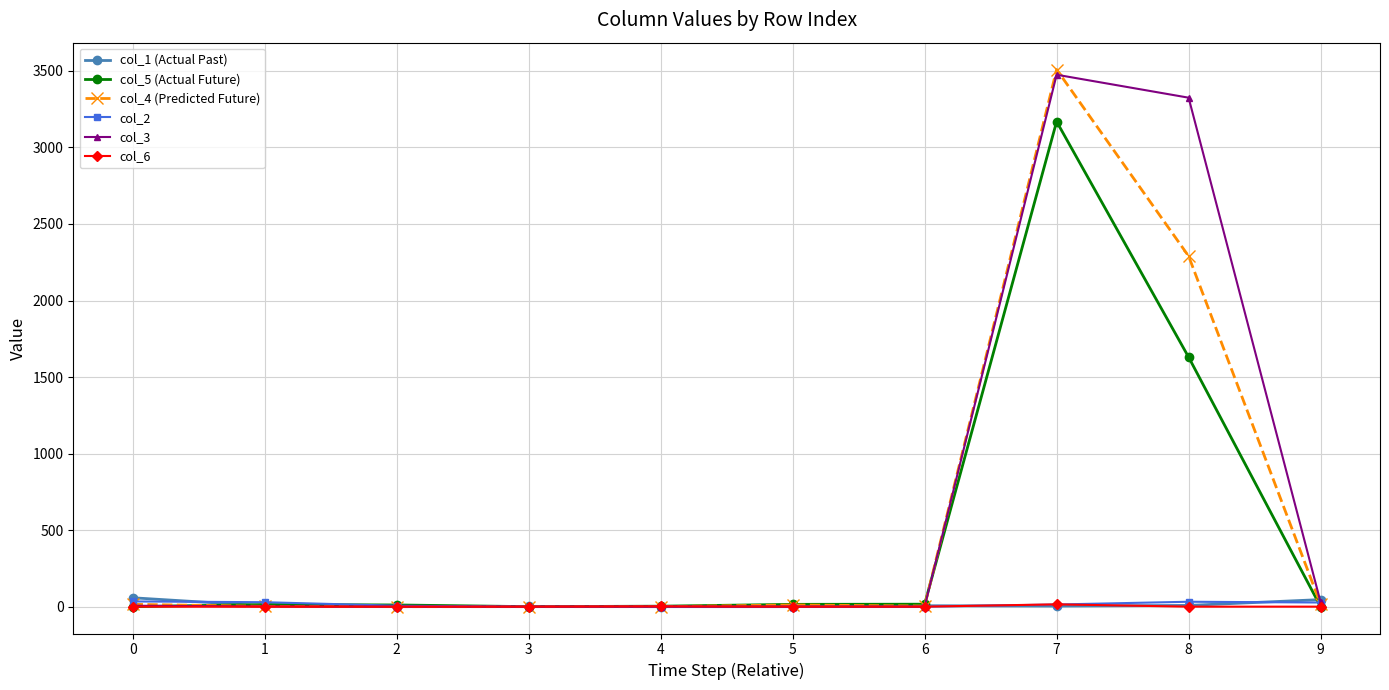

Which series has the largest total across all categories?

col_3